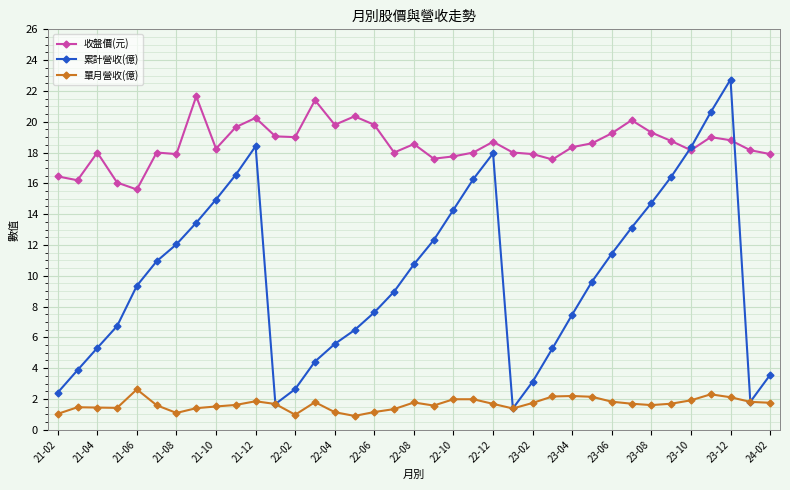

What is the lowest value of the 收盤價(元) series?

15.6